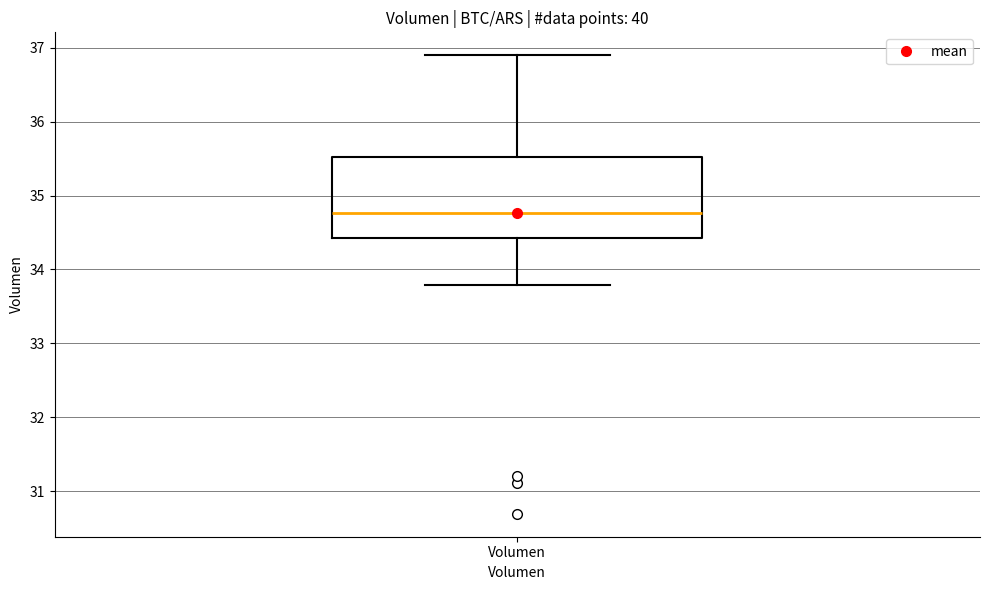

Transcribe this box plot: give where the median line is, the range the box spans, and where the two whiskers end, as read against the y-axis. The values are not printed on the chart, so give them approximately, as read against the axis.

median 34.8, box 34.4 to 35.5, whiskers 33.8 to 36.9